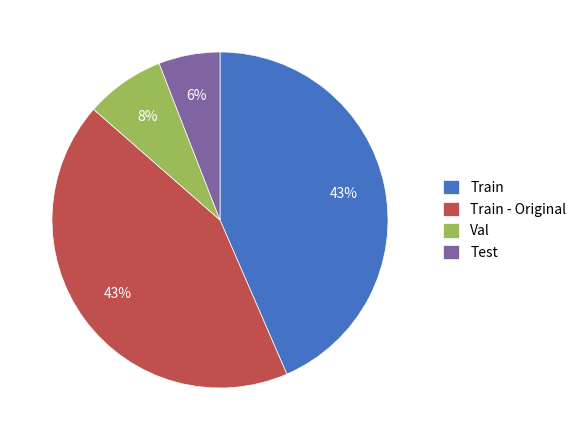

Is it true that Train - Original is 43% of the pie?

True